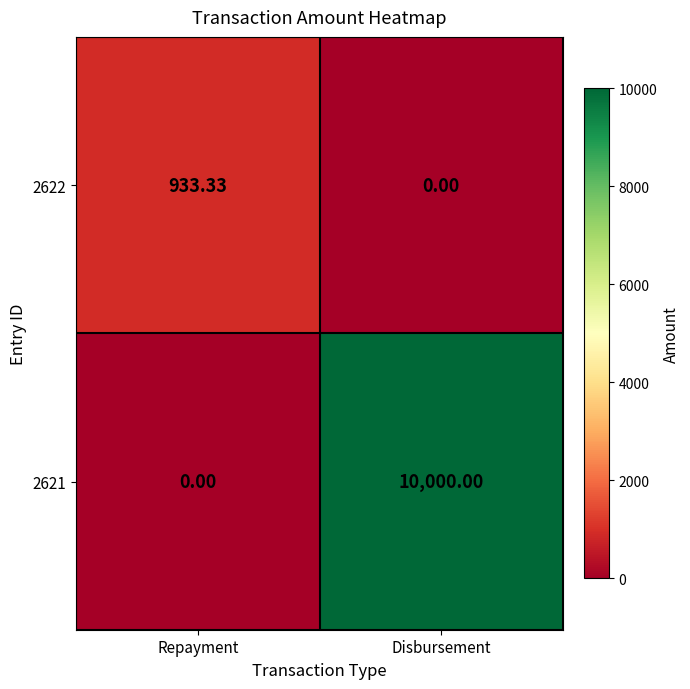

Between Repayment and Disbursement, which series saw the biggest shift?

2621